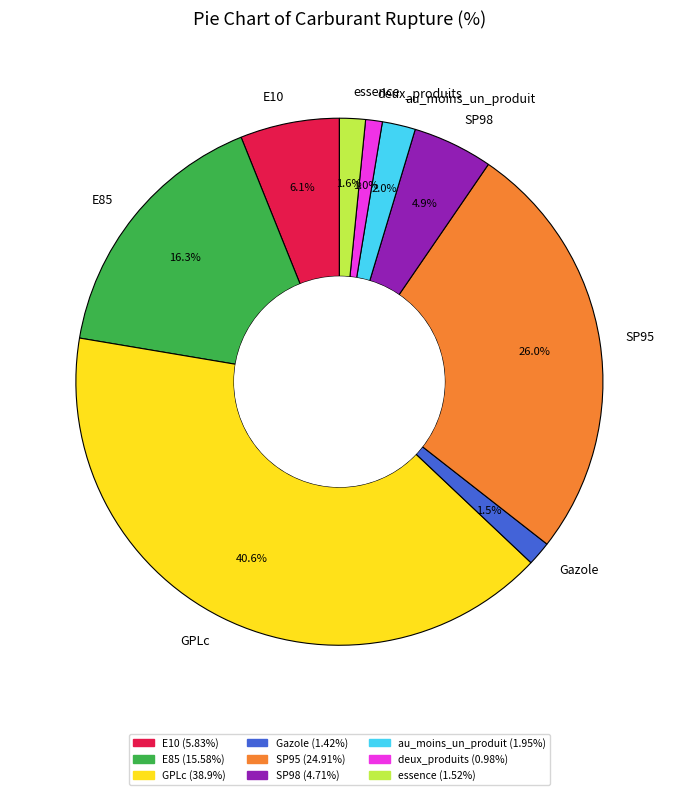

Which slice is the largest?

GPLc